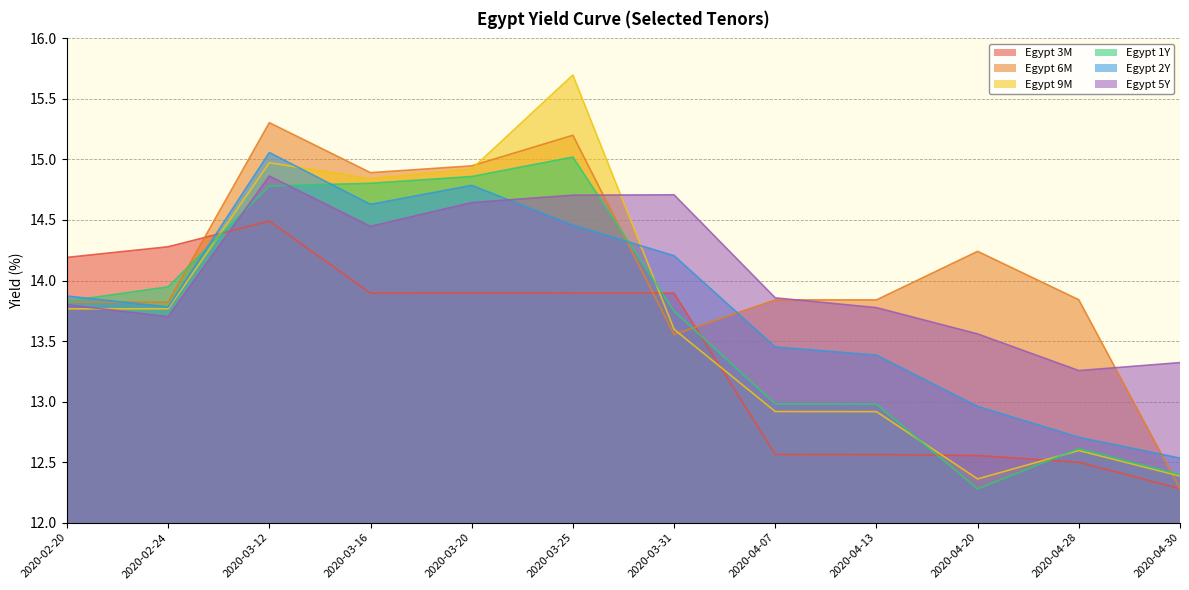

Reading left to right, what are all the values shown in this chart?

Egypt 3M: 2020-02-20=14.2	2020-02-24=14.3	2020-03-12=14.5	2020-03-16=13.9	2020-03-20=13.9	2020-03-25=13.9	2020-03-31=13.9	2020-04-07=12.6	2020-04-13=12.6	2020-04-20=12.6	2020-04-28=12.5	2020-04-30=12.3
Egypt 6M: 2020-02-20=13.8	2020-02-24=13.8	2020-03-12=15.3	2020-03-16=14.9	2020-03-20=14.9	2020-03-25=15.2	2020-03-31=13.6	2020-04-07=13.8	2020-04-13=13.8	2020-04-20=14.2	2020-04-28=13.8	2020-04-30=12.3
Egypt 9M: 2020-02-20=13.8	2020-02-24=13.8	2020-03-12=15.0	2020-03-16=14.8	2020-03-20=14.9	2020-03-25=15.7	2020-03-31=13.6	2020-04-07=12.9	2020-04-13=12.9	2020-04-20=12.4	2020-04-28=12.6	2020-04-30=12.4
Egypt 1Y: 2020-02-20=13.8	2020-02-24=13.9	2020-03-12=14.8	2020-03-16=14.8	2020-03-20=14.9	2020-03-25=15.0	2020-03-31=13.7	2020-04-07=13.0	2020-04-13=13.0	2020-04-20=12.3	2020-04-28=12.6	2020-04-30=12.4
Egypt 2Y: 2020-02-20=13.9	2020-02-24=13.8	2020-03-12=15.1	2020-03-16=14.6	2020-03-20=14.8	2020-03-25=14.5	2020-03-31=14.2	2020-04-07=13.5	2020-04-13=13.4	2020-04-20=13.0	2020-04-28=12.7	2020-04-30=12.5
Egypt 5Y: 2020-02-20=13.8	2020-02-24=13.7	2020-03-12=14.9	2020-03-16=14.4	2020-03-20=14.6	2020-03-25=14.7	2020-03-31=14.7	2020-04-07=13.9	2020-04-13=13.8	2020-04-20=13.6	2020-04-28=13.3	2020-04-30=13.3